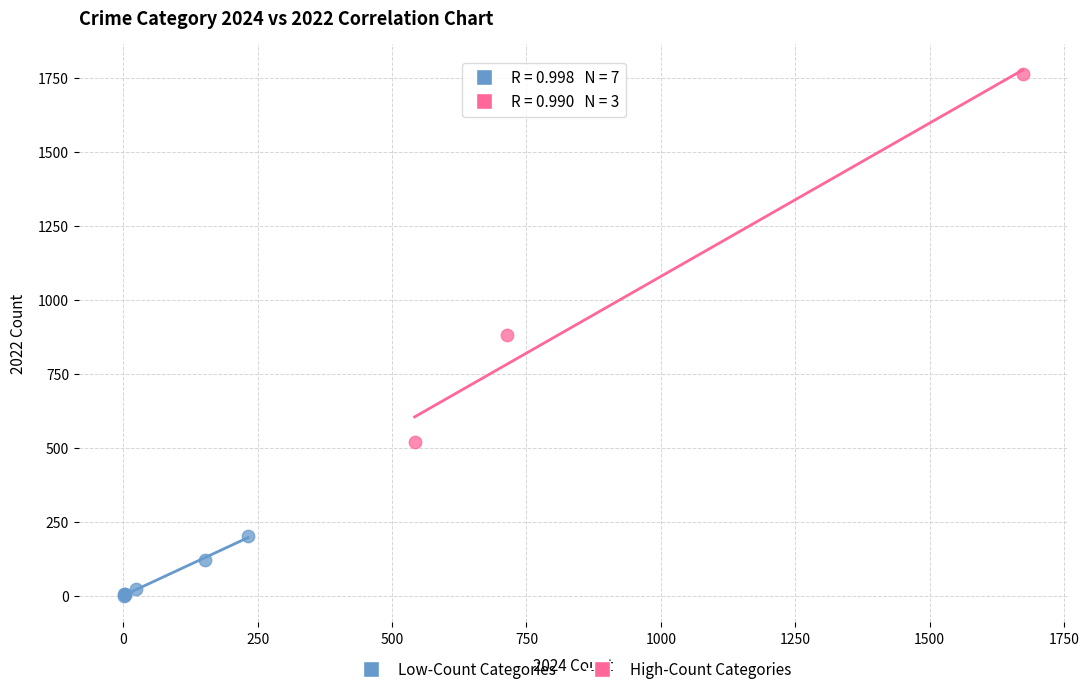

Which series contains the highest Y value?

High-Count Categories